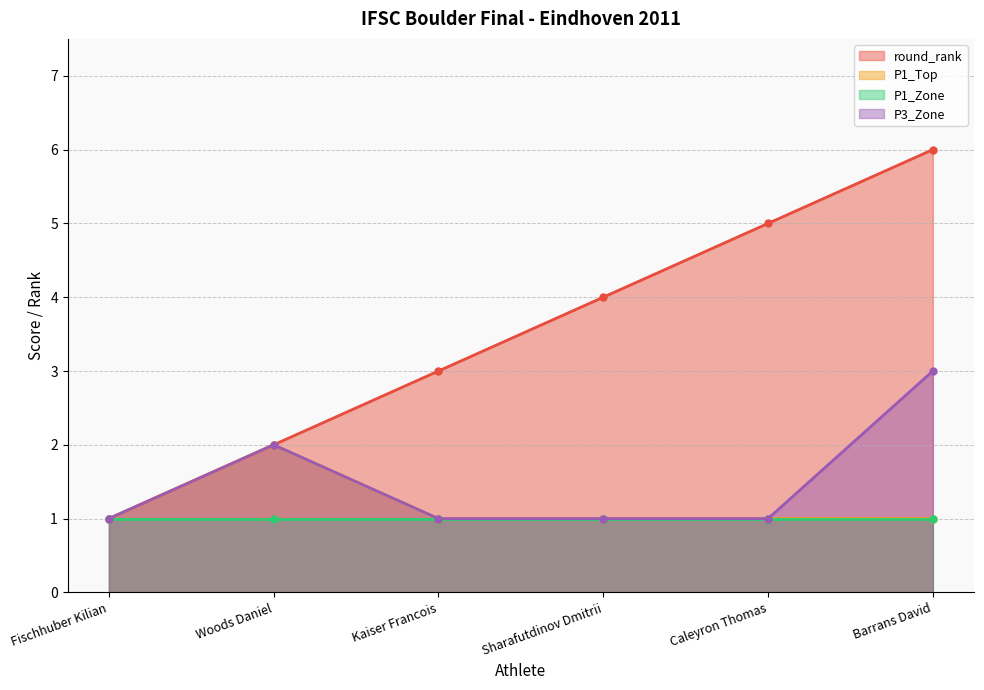

Does the chart display data point markers on the line(s)?

Yes